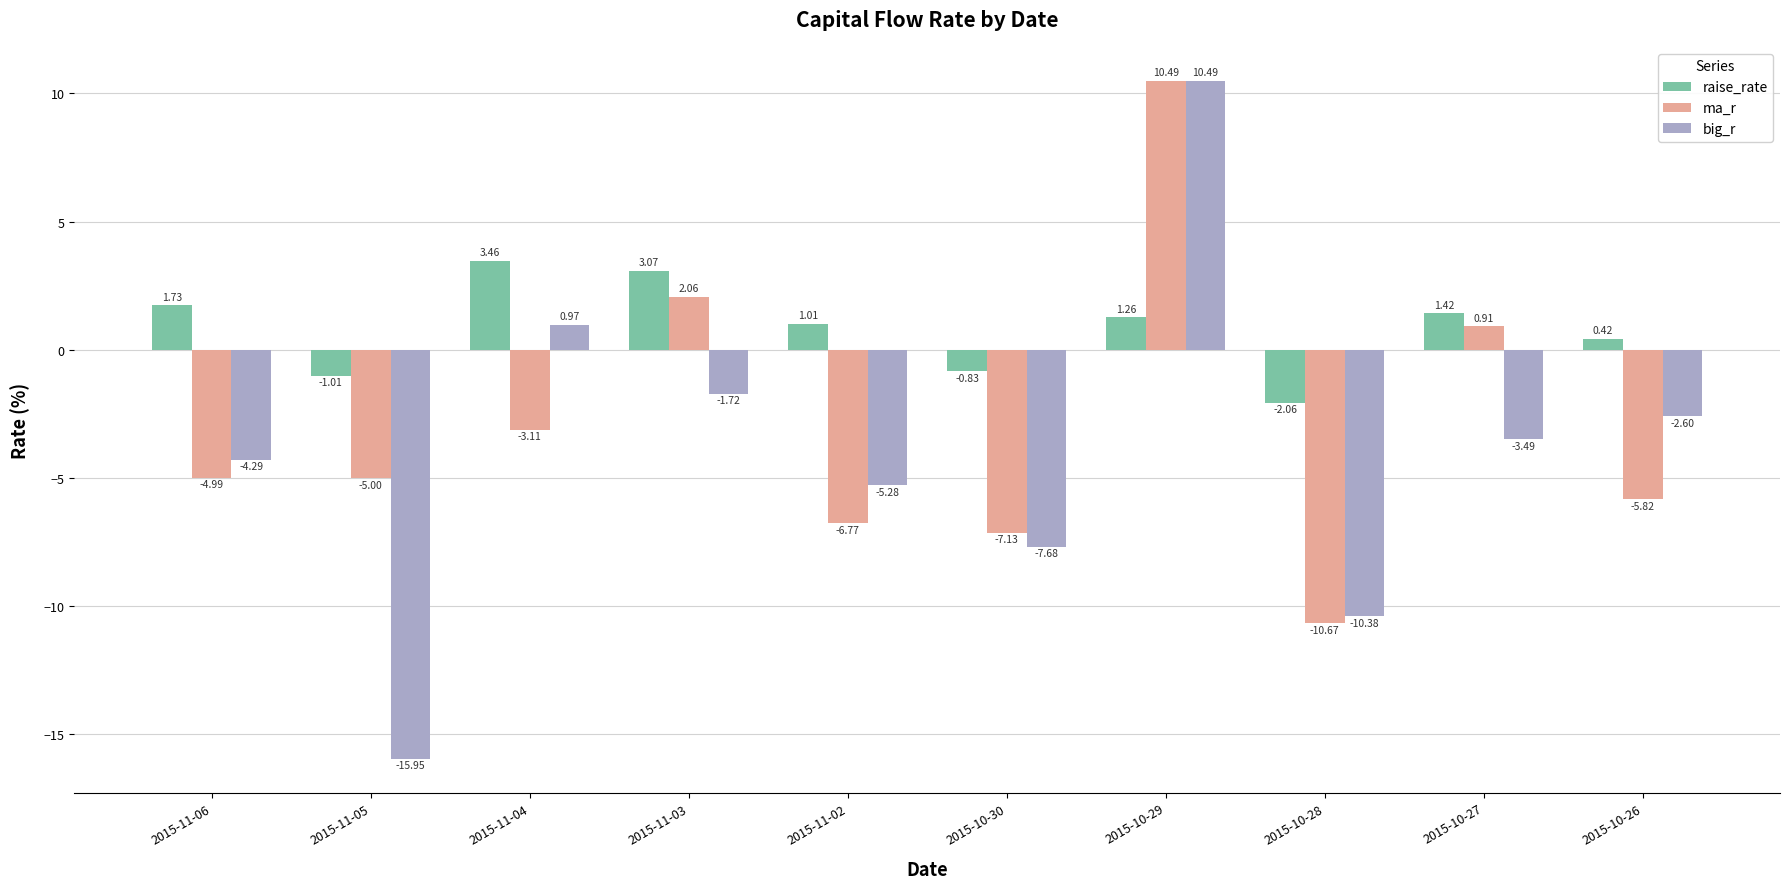

What is the highest value of the big_r series?

10.5